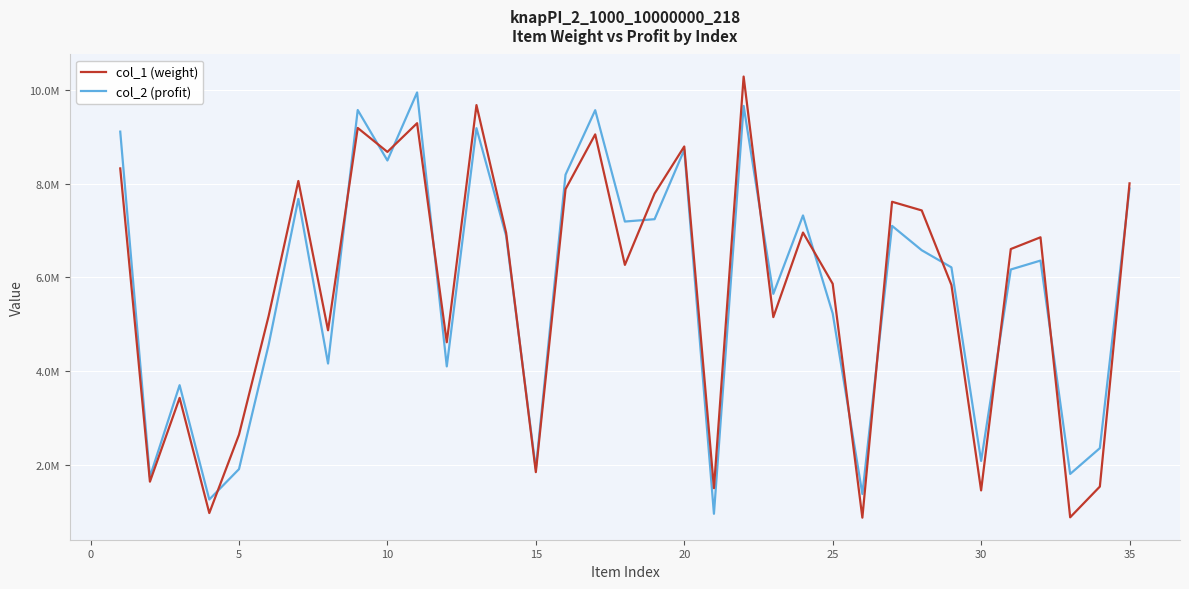

After their last crossing, which series has the higher values: col_2 (profit) or col_1 (weight)?

col_1 (weight)